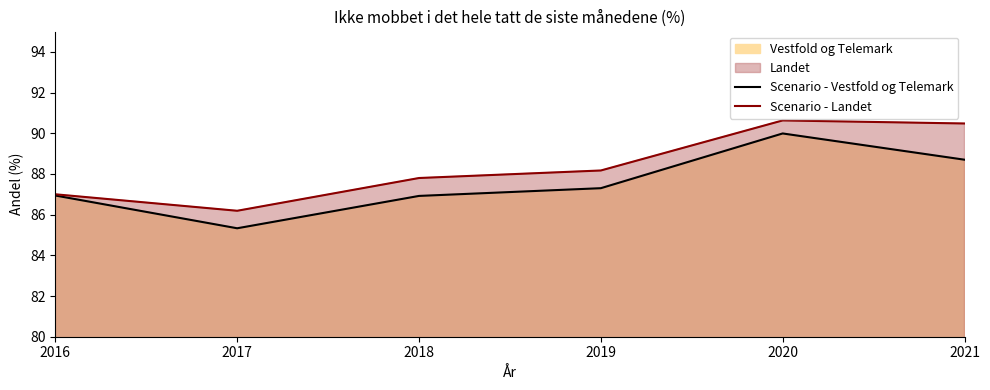

At which category is the sum across all series the highest?

2020